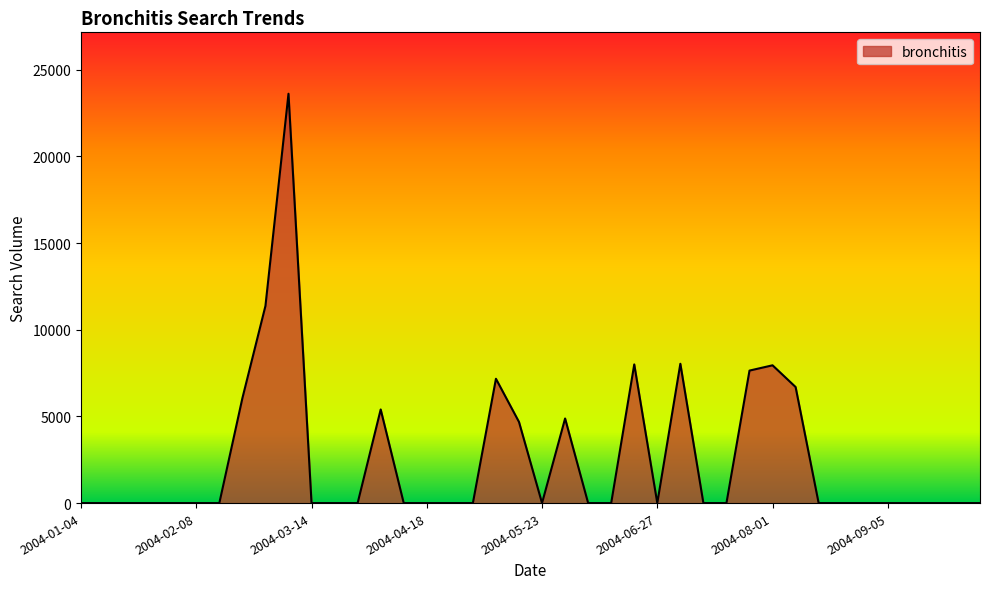

What is the maximum value shown in the chart?

23617.5